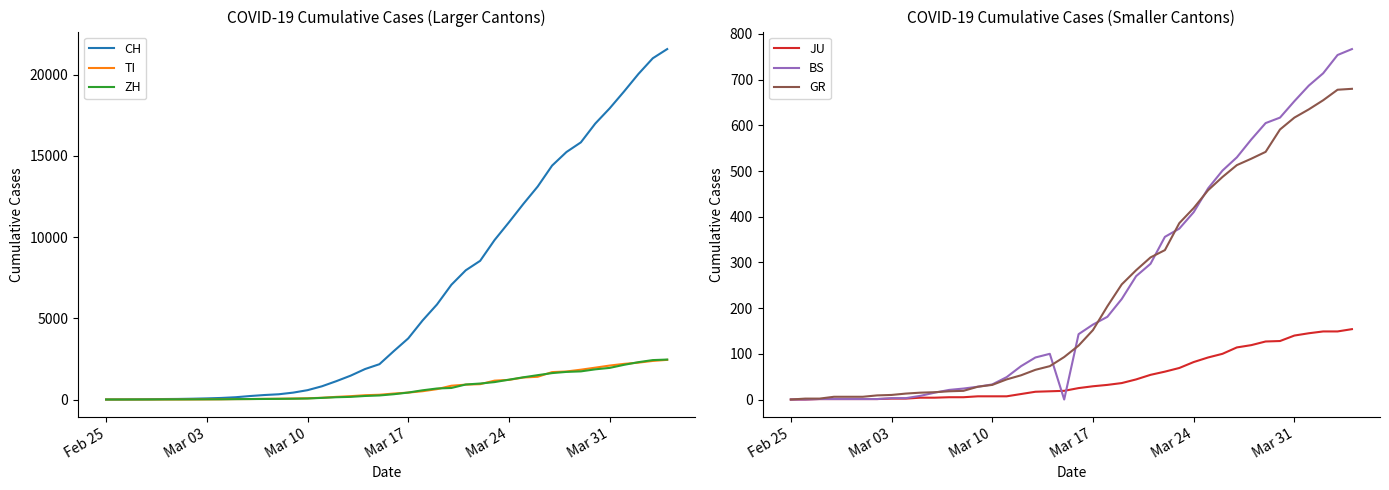

What is the highest value of the CH series?

21583